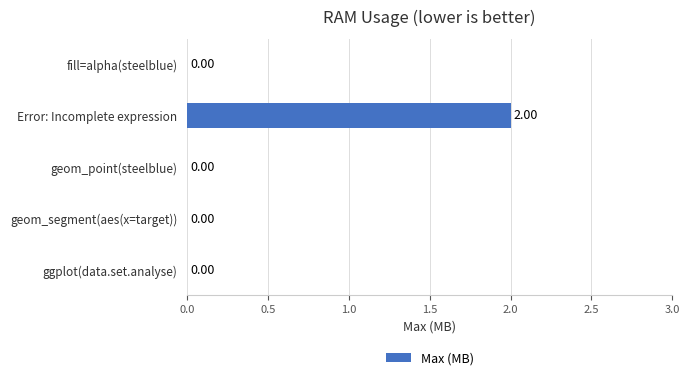

Which has a higher value, fill=alpha(steelblue) or Error: Incomplete expression?

Error: Incomplete expression